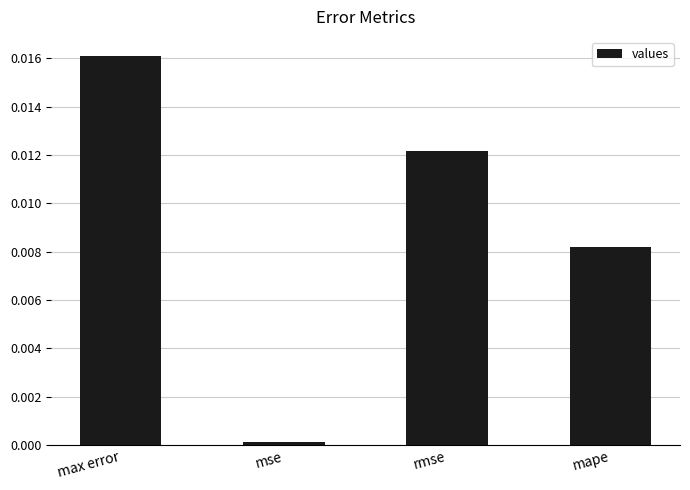

How many bars are there in total?

4